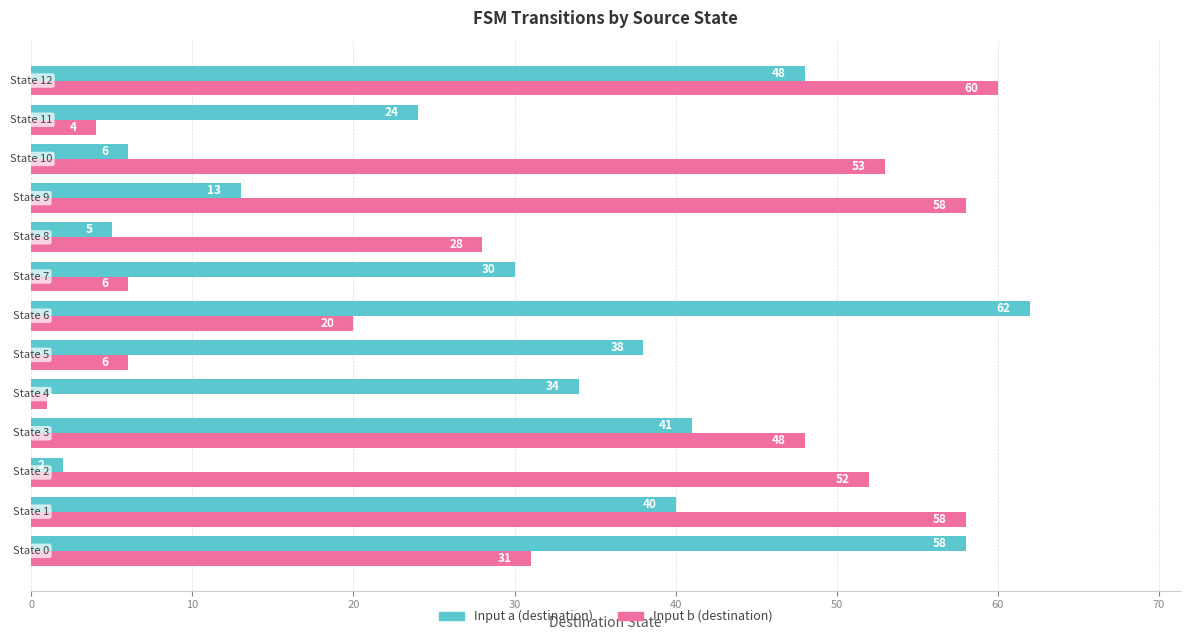

Rank the series by their average value, from highest to lowest.

Input b (destination), Input a (destination)